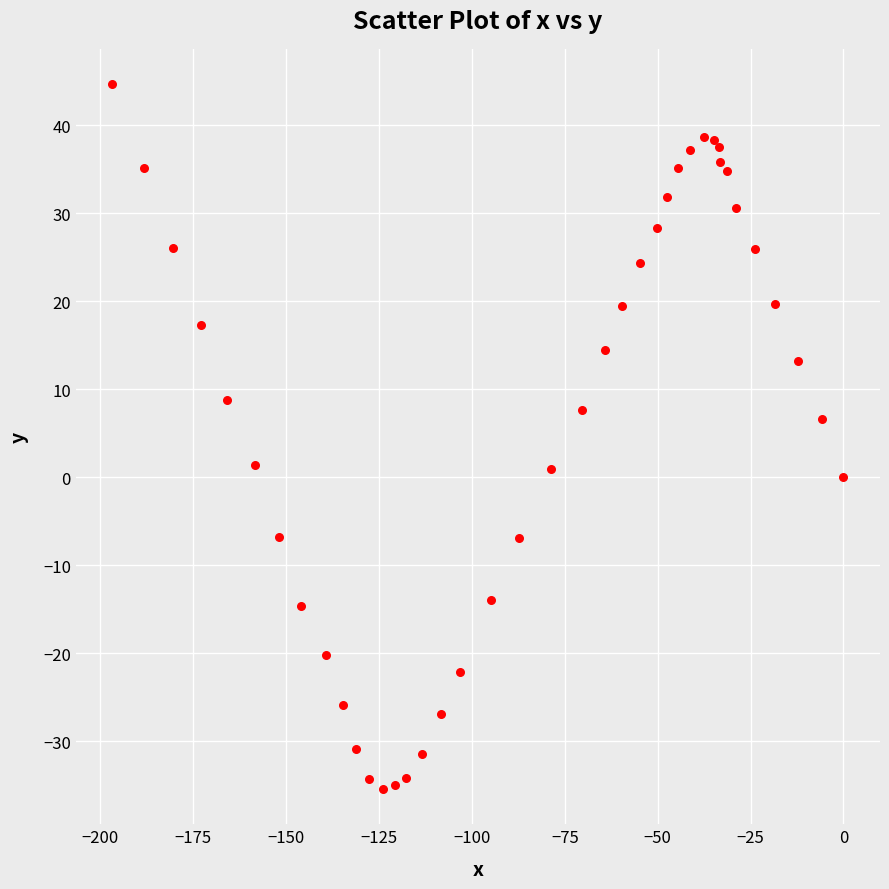

What is the range of Y values (max minus min)?

80.1